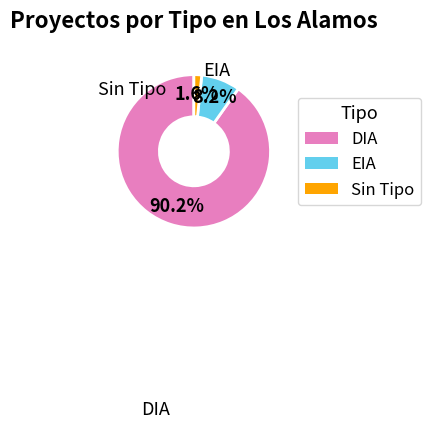

Is there any slice that represents more than half of the pie?

Yes